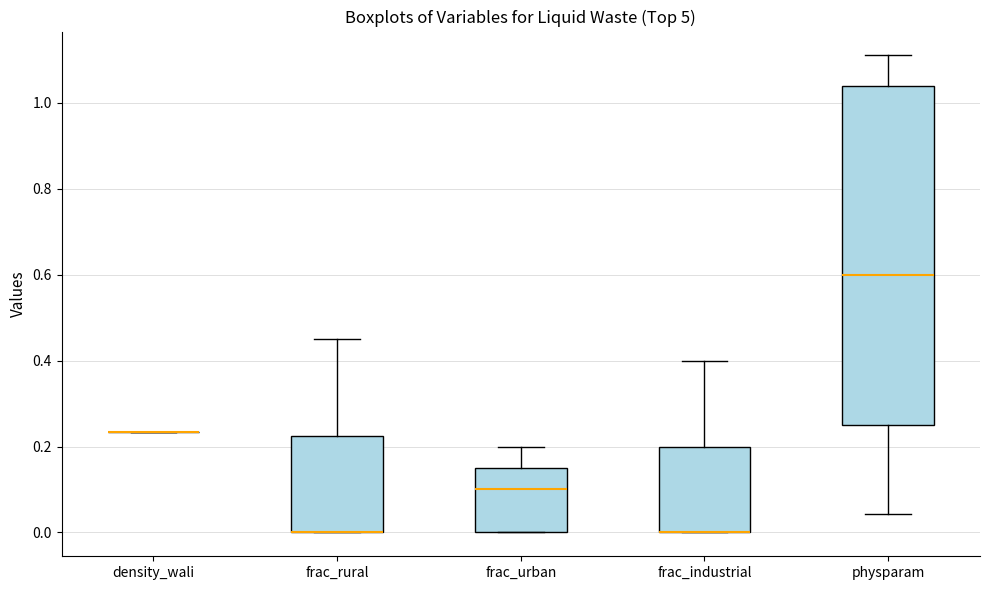

Reading left to right, transcribe this box plot: for each box, give where its median line is, the range the box spans, and where its two whiskers end, as read against the y-axis. The values are not printed on the chart, so give them approximately, as read against the axis.

density_wali: box collapsed to a line at 0.24, whiskers 0.24 to 0.24
frac_rural: median 0.00 (drawn on the box's lower edge), box 0.00 to 0.22, whiskers 0.00 to 0.46
frac_urban: median 0.10, box 0.00 to 0.16, whiskers 0.00 to 0.20
frac_industrial: median 0.00 (drawn on the box's lower edge), box 0.00 to 0.20, whiskers 0.00 to 0.40
physparam: median 0.60, box 0.26 to 1.04, whiskers 0.04 to 1.12